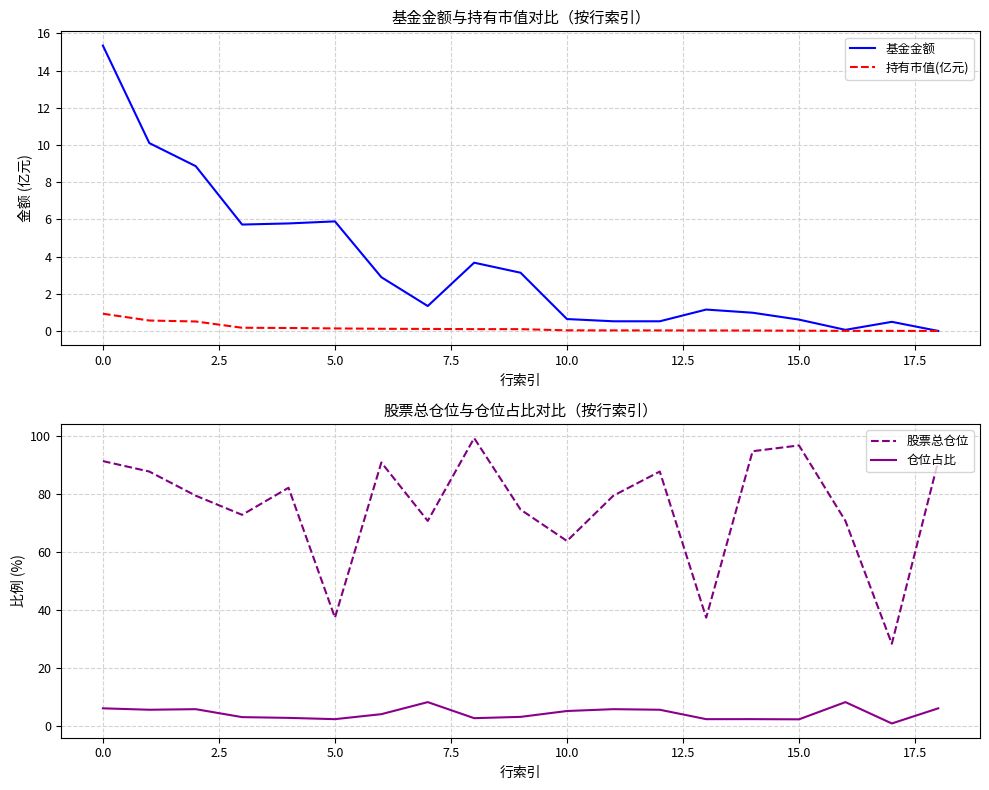

True or false: 持有市值(亿元) and 基金金额 cross at least once.

False